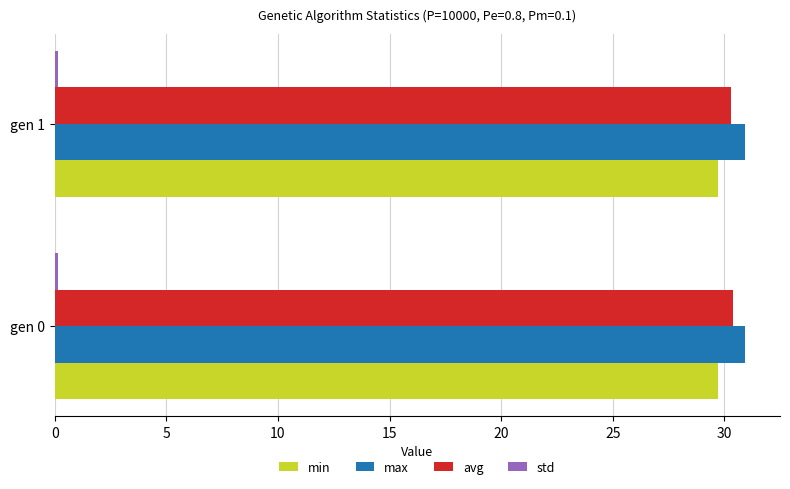

What is the sum of all avg values?

60.7